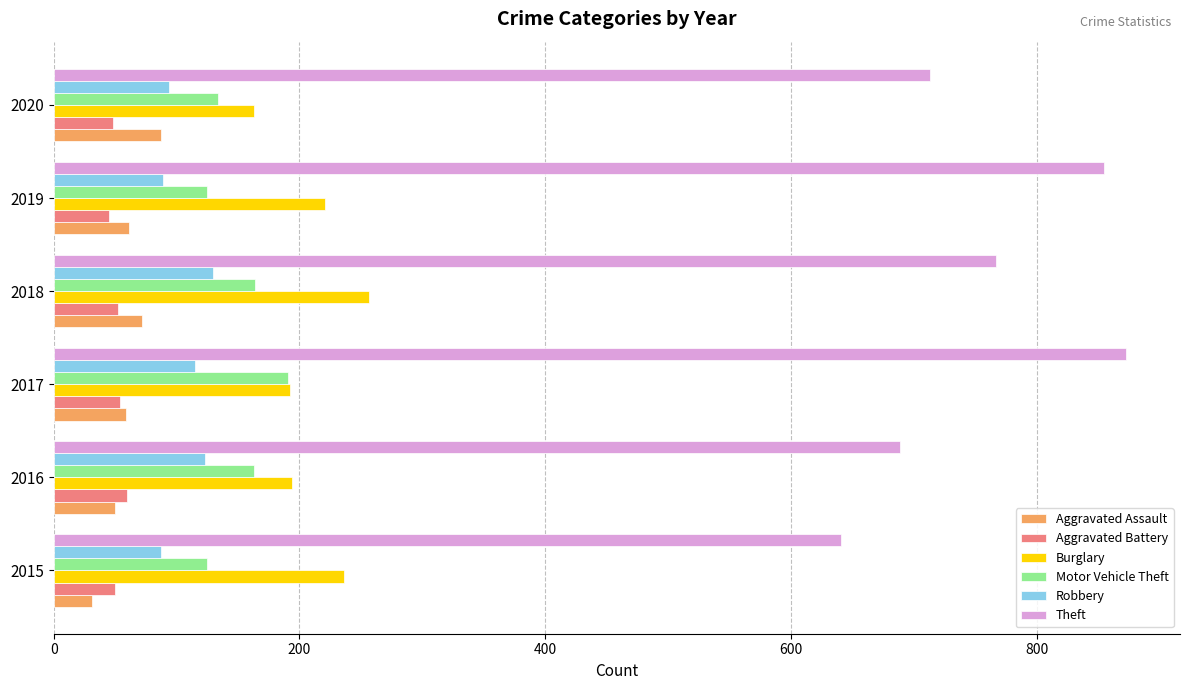

True or false: Aggravated Assault has a value of 144 at 2020.

False